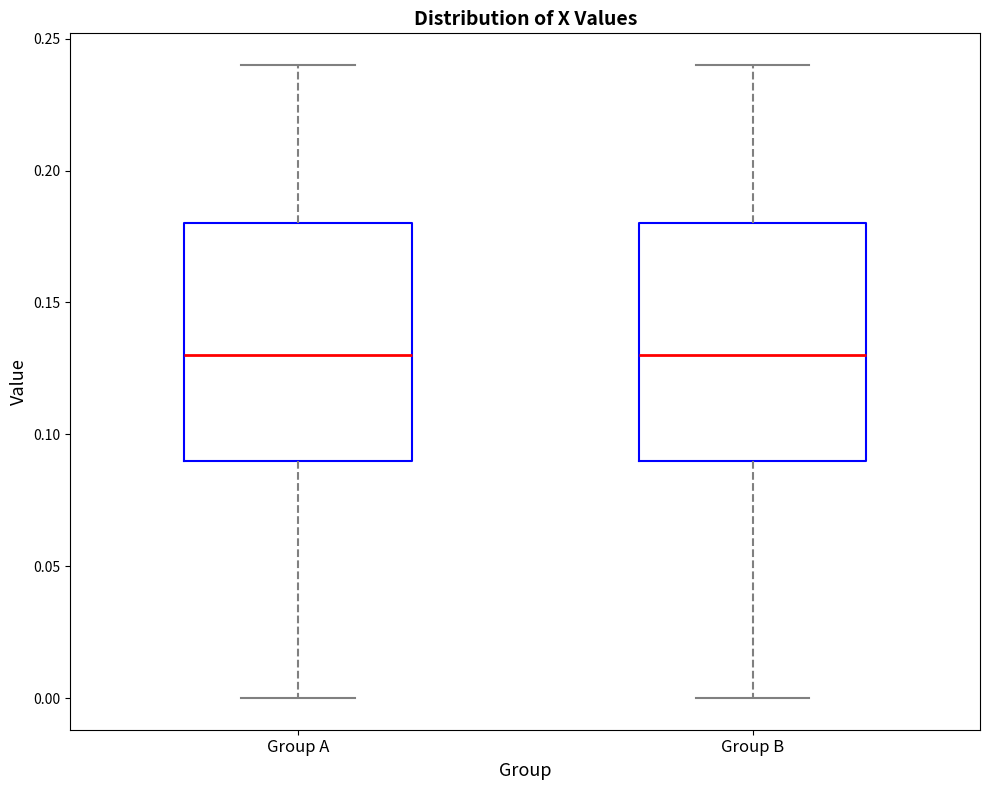

Reading left to right, transcribe this box plot: for each box, give where its median line is, the range the box spans, and where its two whiskers end, as read against the y-axis. The values are not printed on the chart, so give them approximately, as read against the axis.

Group A: median 0.13, box 0.09 to 0.18, whiskers 0.00 to 0.24
Group B: median 0.13, box 0.09 to 0.18, whiskers 0.00 to 0.24